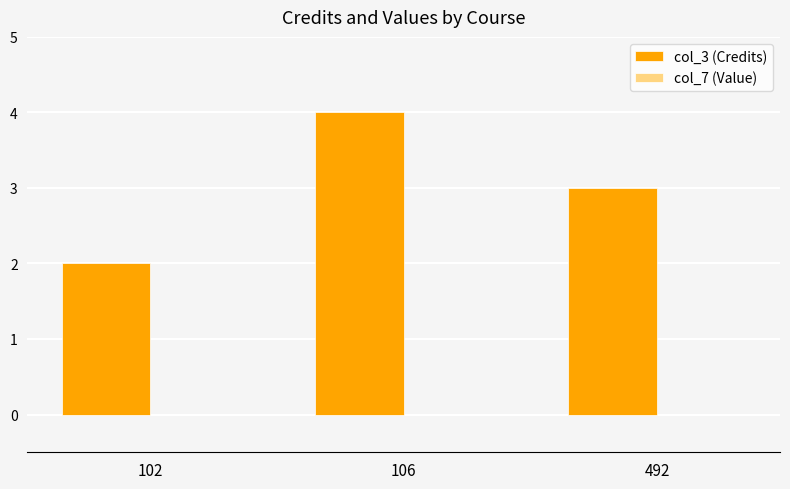

The chart shows a value of 2 at 492. True or false?

False